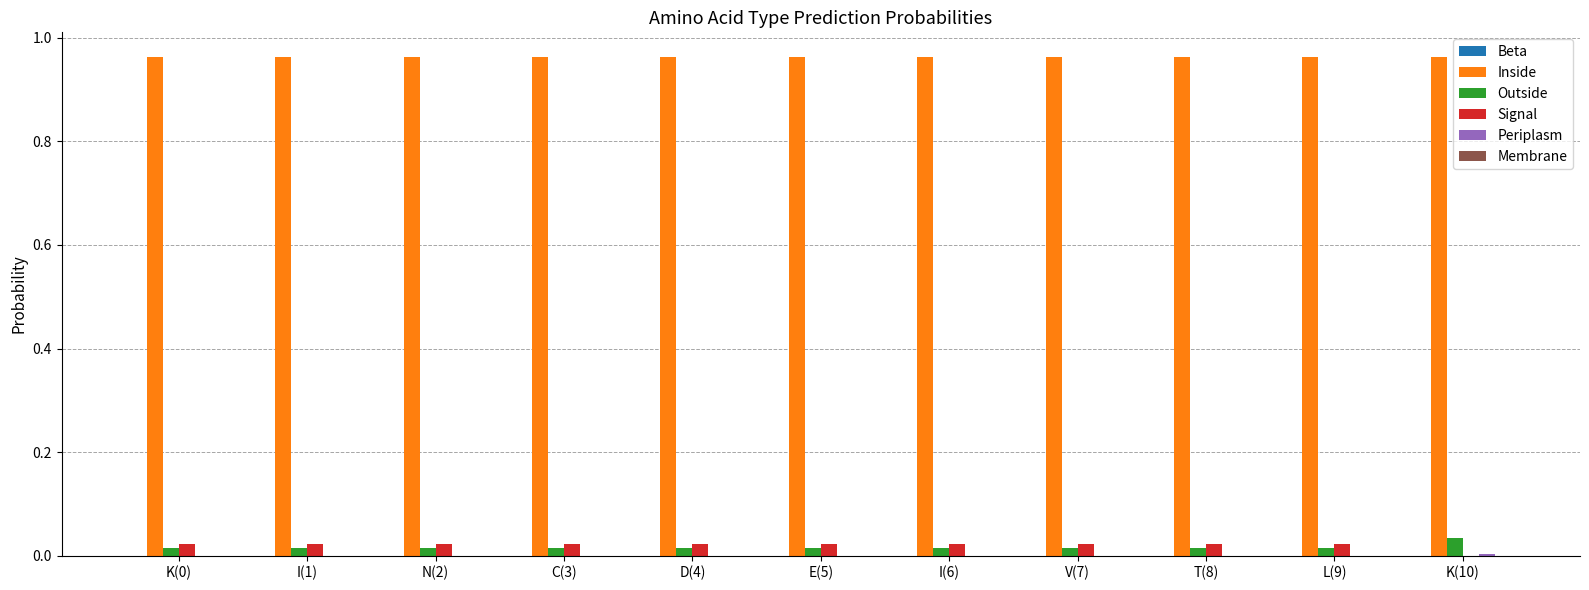

Which series has the largest total across all categories?

Inside